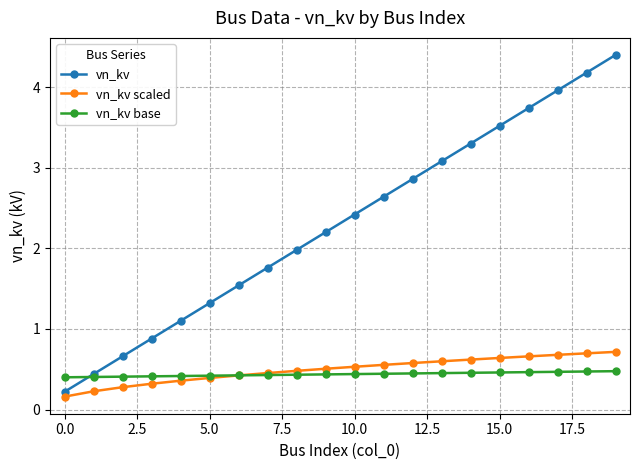

What is the value of the vn_kv point at the 5th from the left?

1.1